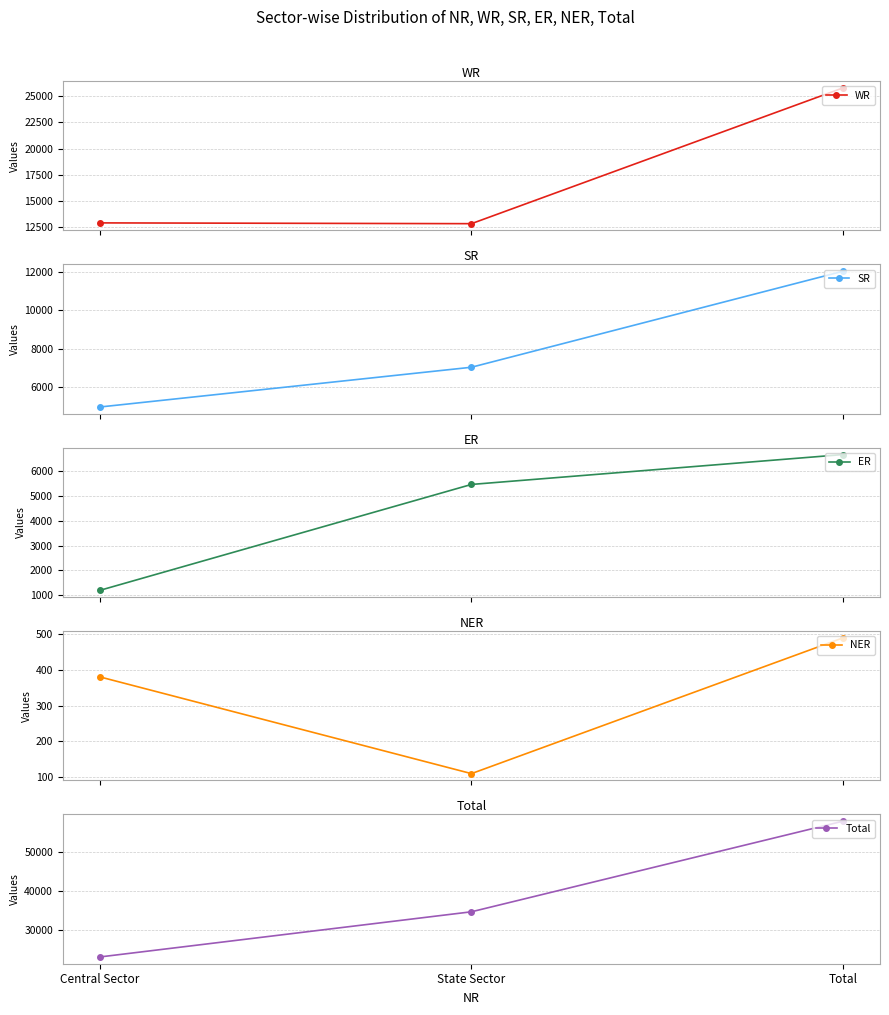

At how many categories does at least one series exceed 16634?

3